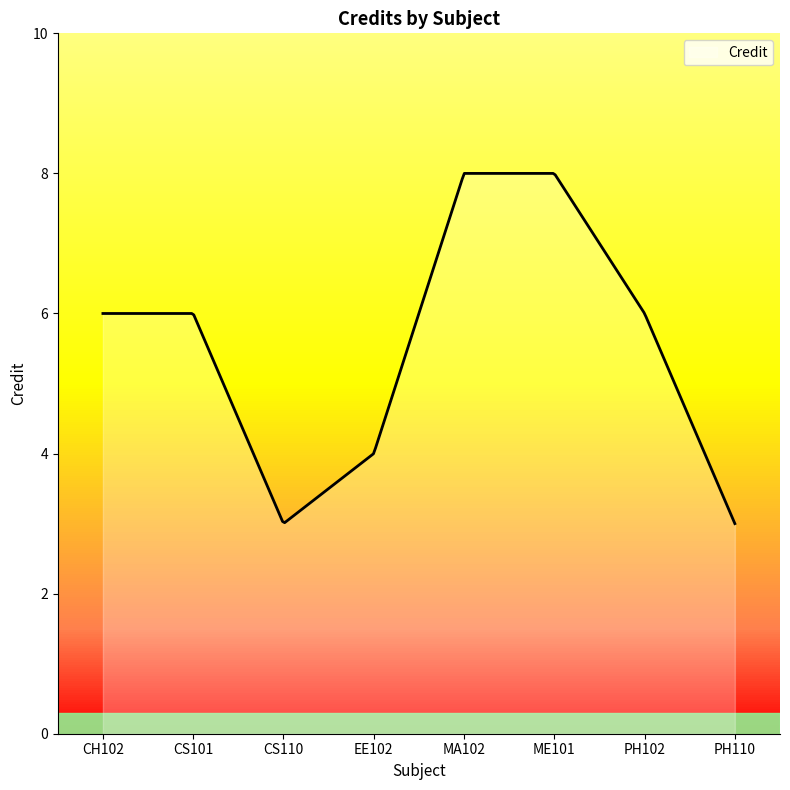

Does the chart have visible grid lines?

No